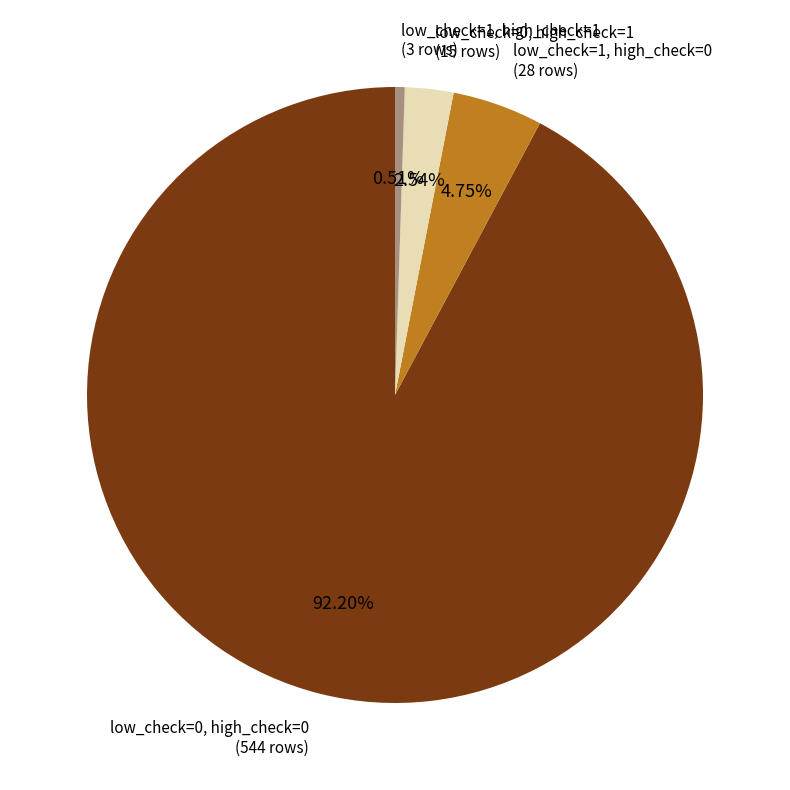

Is there a majority slice in this chart?

Yes